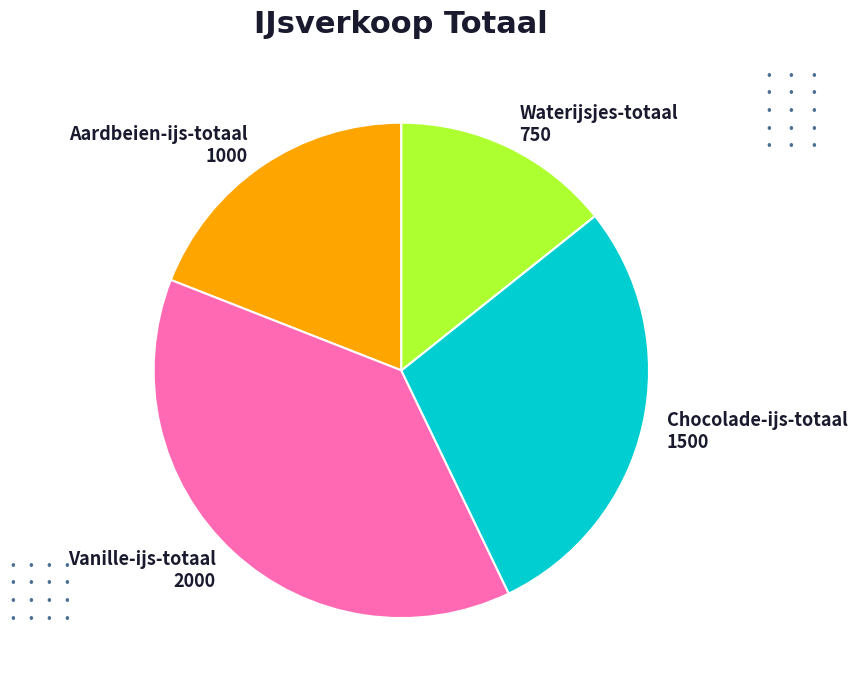

Is there any slice that represents more than half of the pie?

No